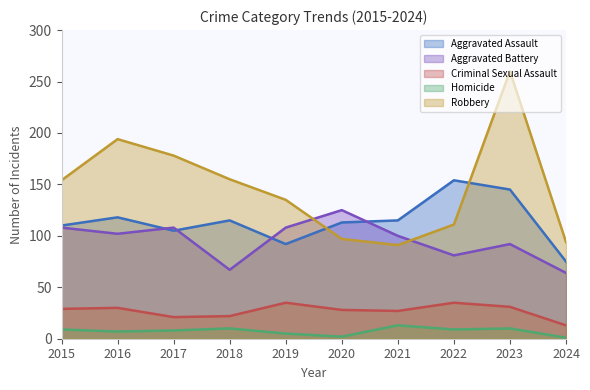

What is the total value across all series at 2020?

365